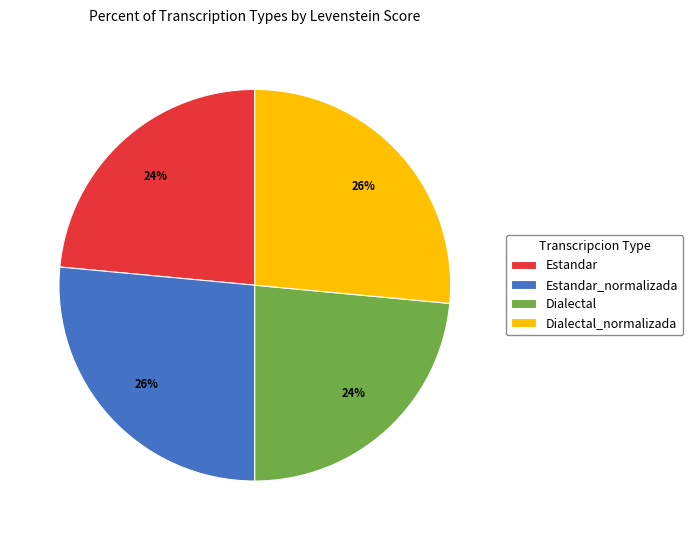

Is there any slice that represents more than half of the pie?

No